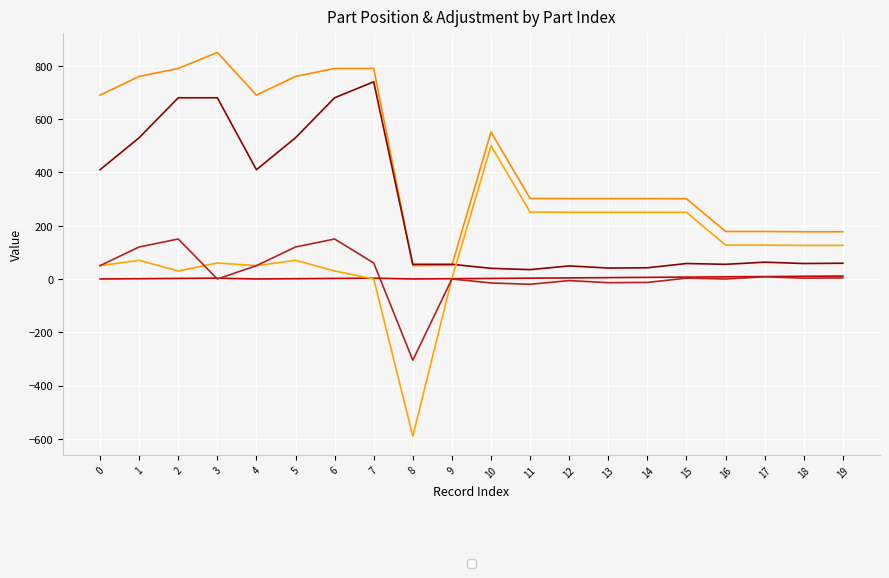

True or false: _AdjY has a value of 95.8 at 6.

False